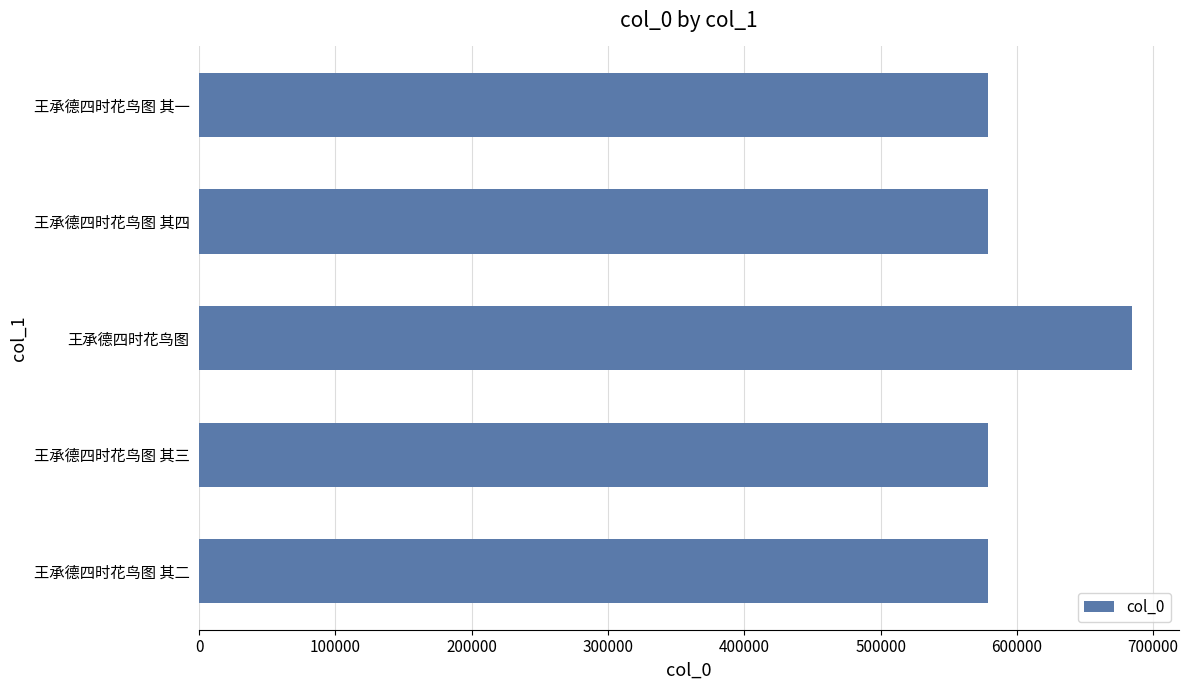

What is the change in value from 王承德四时花鸟图 to 王承德四时花鸟图 其四?

-105428